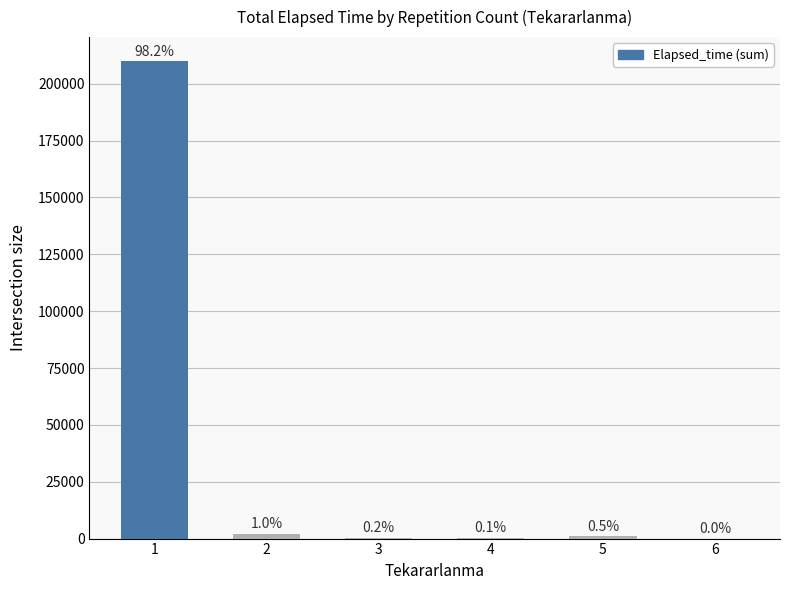

Are the bars horizontal?

No